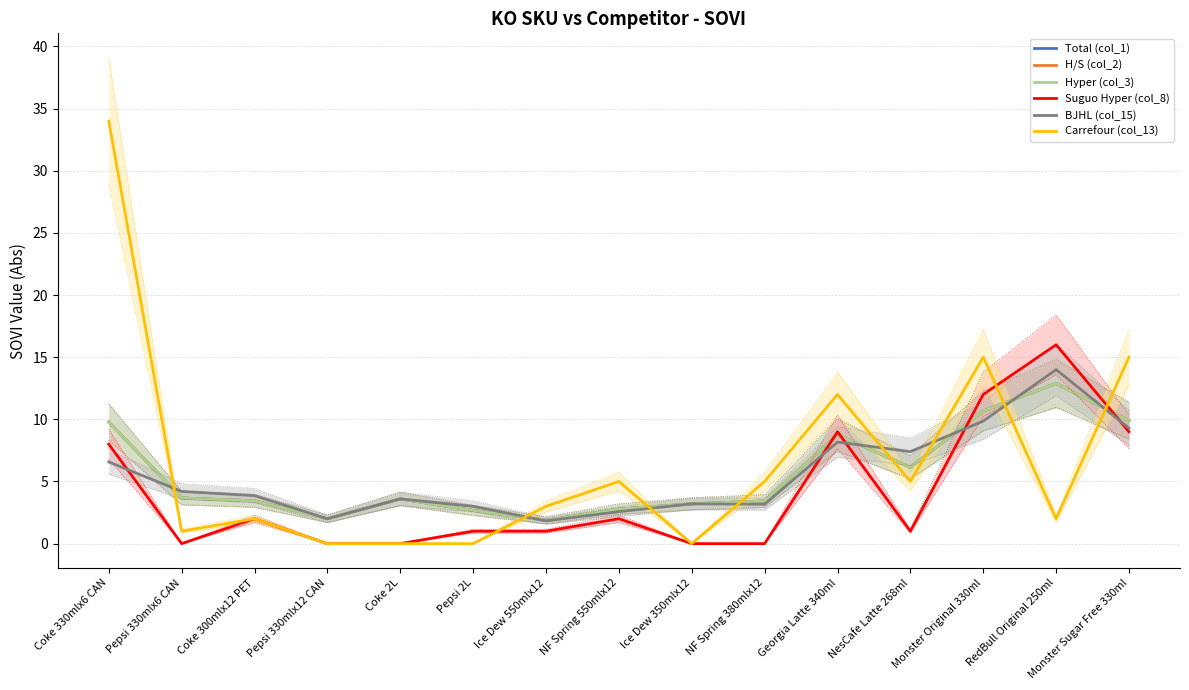

Where is the first local maximum for H/S (col_2)?

Coke 2L